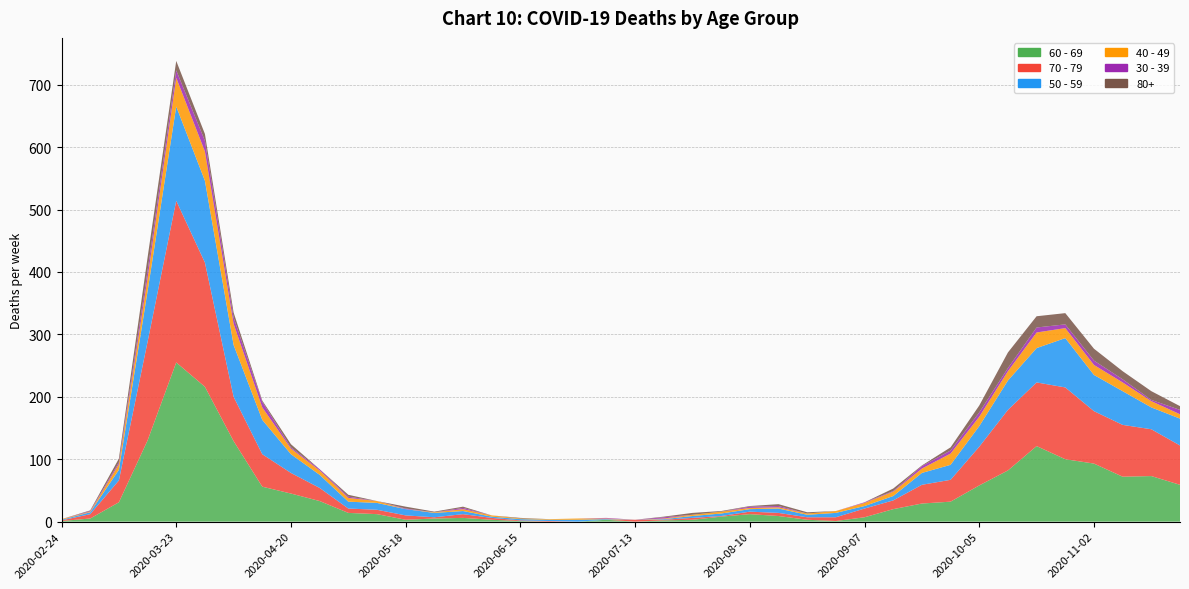

Reading left to right, list all the values displayed in this chart.

60 - 69: 1	5	31	130	255	216	129	56	45	33	14	12	3	5	6	3	1	0	0	3	0	2	3	8	12	9	3	1	7	20	29	32	58	82	121	100	93	72	73	59
70 - 79: 1	7	35	158	259	199	71	52	33	21	7	7	7	2	6	3	1	1	0	0	3	1	3	1	4	5	4	6	14	14	30	35	62	97	102	115	84	83	75	63
50 - 59: 1	3	17	81	151	131	83	55	30	21	11	11	10	7	5	2	2	2	3	1	0	1	3	4	4	7	4	7	4	7	19	24	33	47	55	79	58	54	35	43
40 - 49: 1	1	9	21	46	47	34	20	9	7	6	3	0	1	3	2	1	1	2	1	0	1	2	3	2	2	2	3	5	7	7	18	15	15	25	16	16	14	10	7
30 - 39: 0	1	3	12	12	17	10	9	2	2	2	0	1	0	2	0	0	0	0	1	0	2	0	0	2	2	0	0	1	1	4	5	7	5	8	6	7	5	2	7
80+: 0	1	6	21	15	11	8	2	5	0	3	0	3	1	2	0	1	0	0	0	0	1	3	1	1	3	2	0	0	4	1	5	11	25	18	18	19	13	14	6